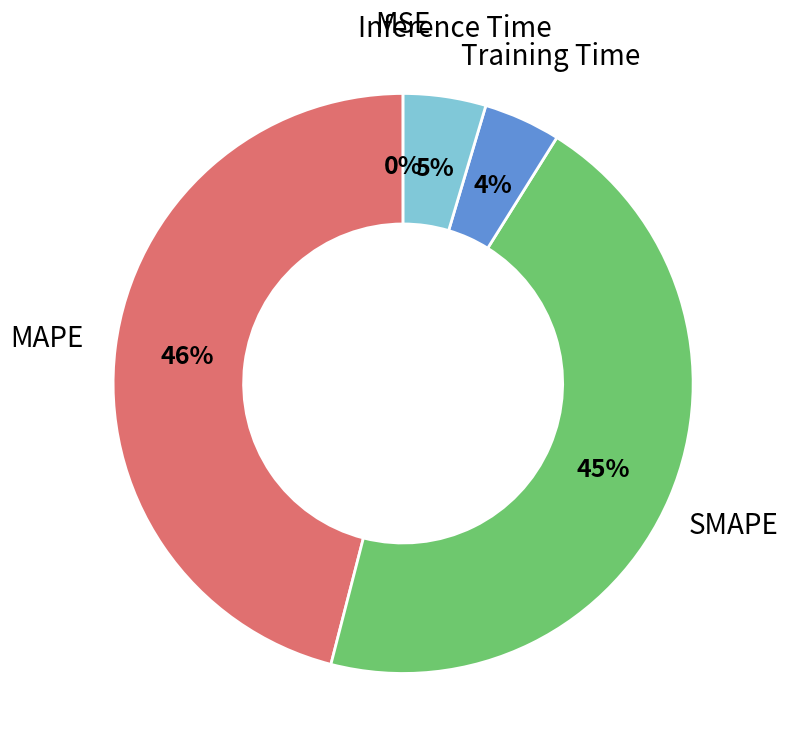

Is the sum of Training Time and Inference Time greater than half?

No